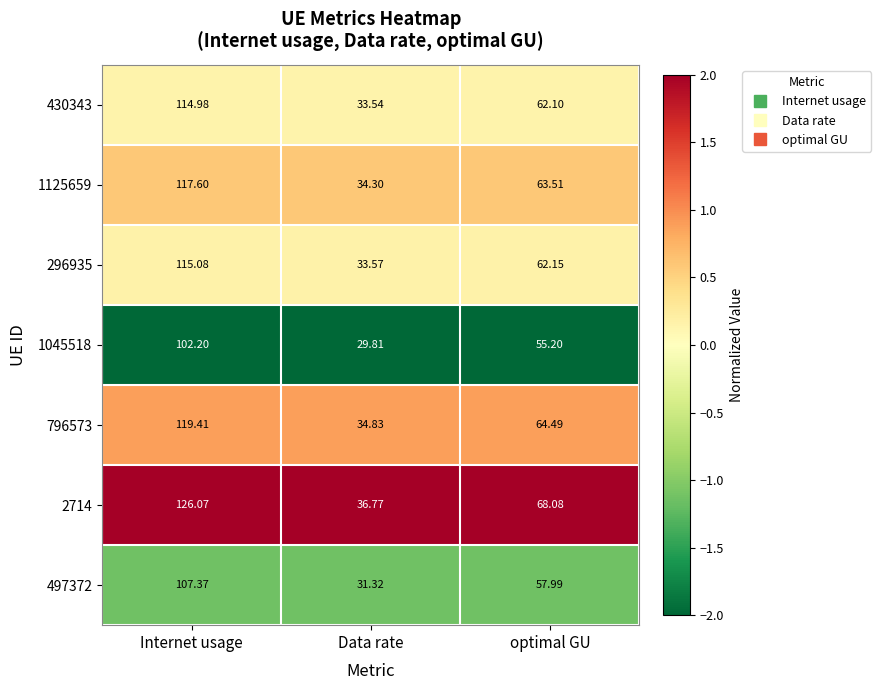

Is the value of 1125659 at optimal GU greater than the value of 796573 at Internet usage?

No